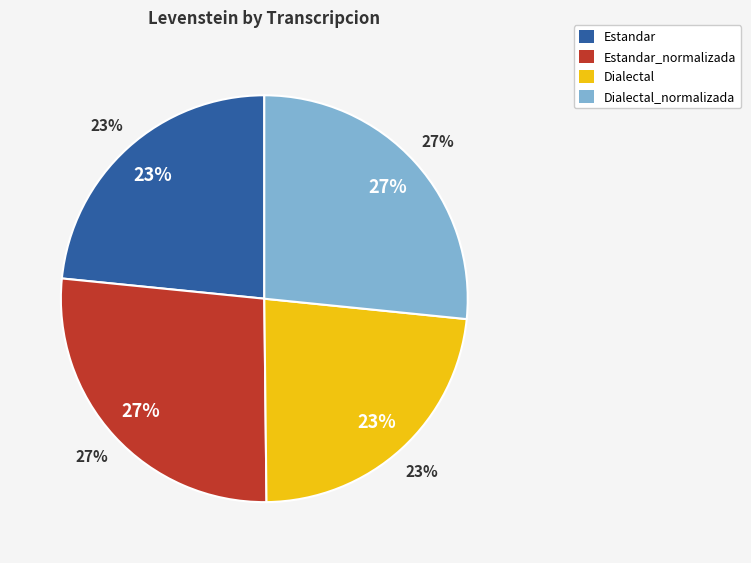

Is there a majority slice in this chart?

No